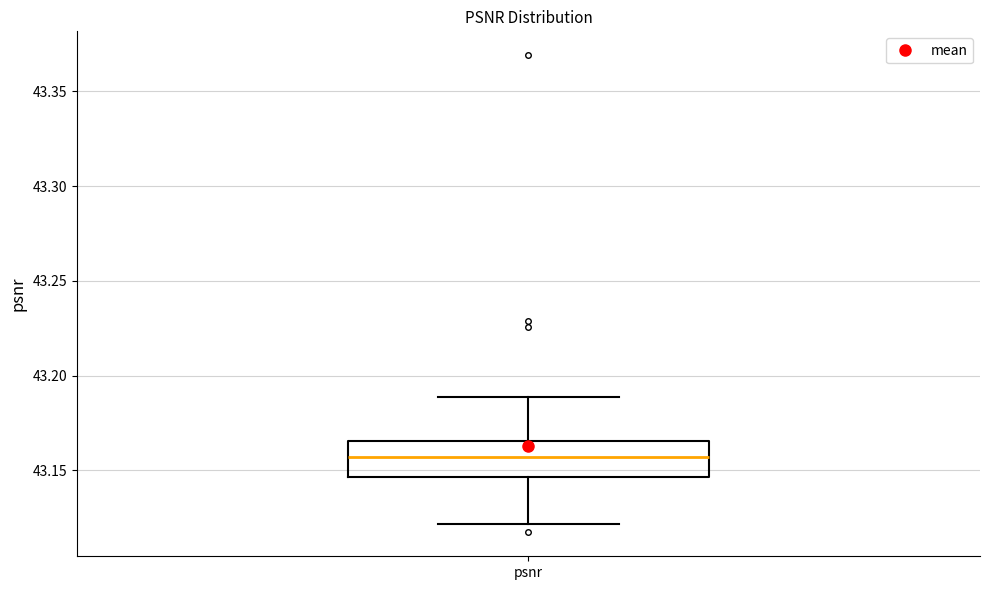

Read this box plot against the y-axis: the position of the median line, the range covered by the box, and the ends of both whiskers. The values are not printed on the chart, so give them approximately, as read against the axis.

median 43.155, box 43.145 to 43.165, whiskers 43.120 to 43.190